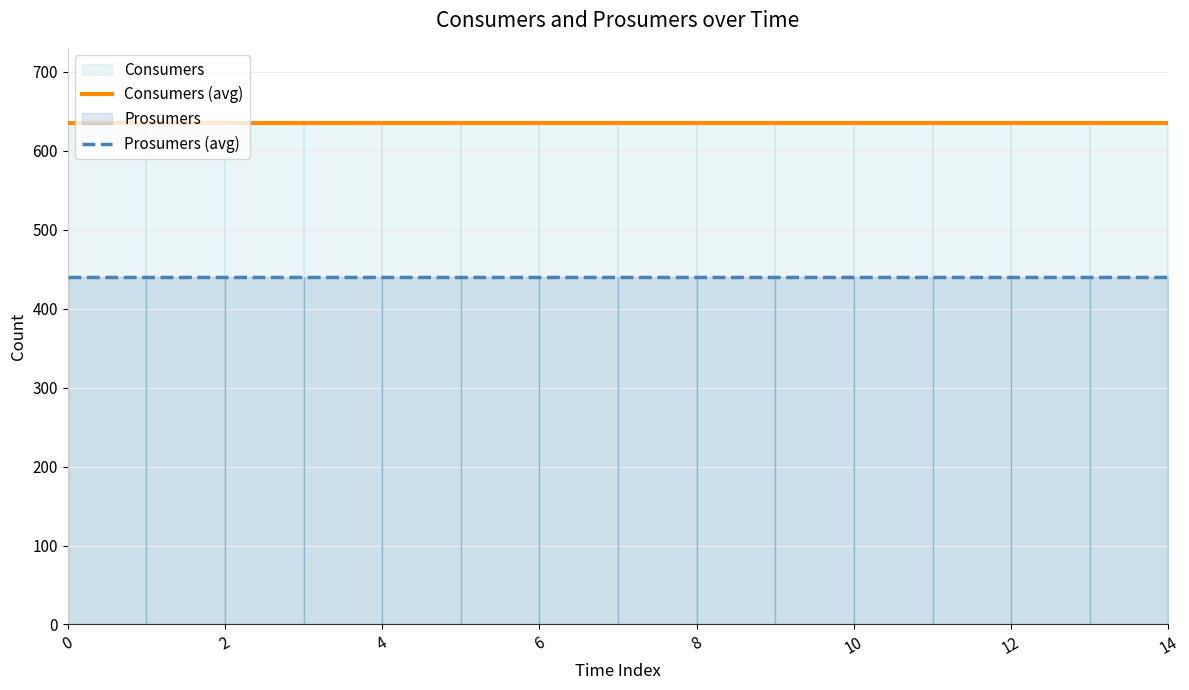

Which series has the largest total across all categories?

Consumers (avg)